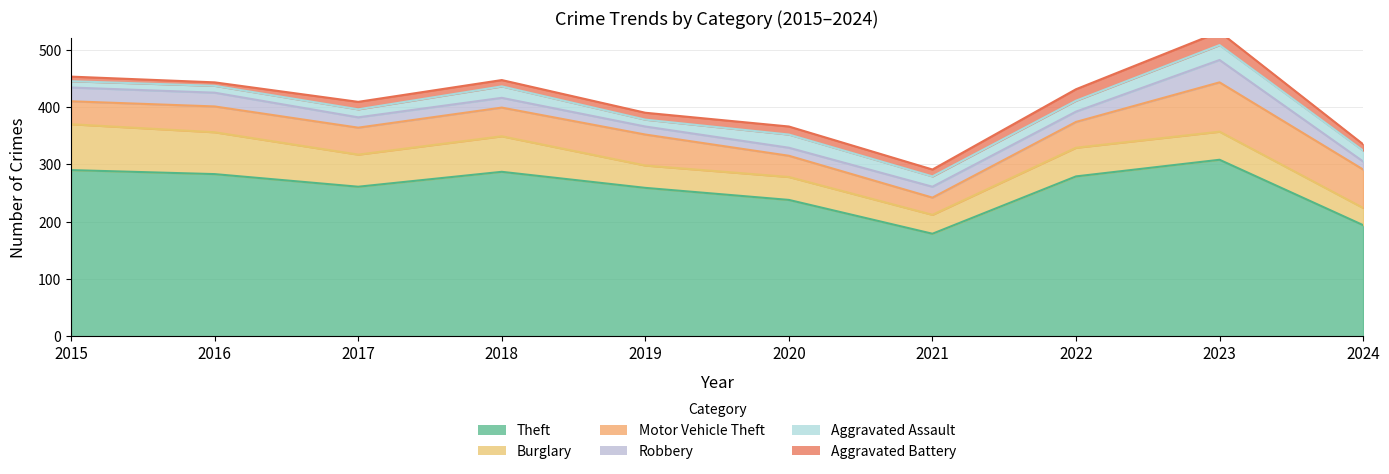

True or false: Aggravated Assault has a value of 23 at 2020.

True